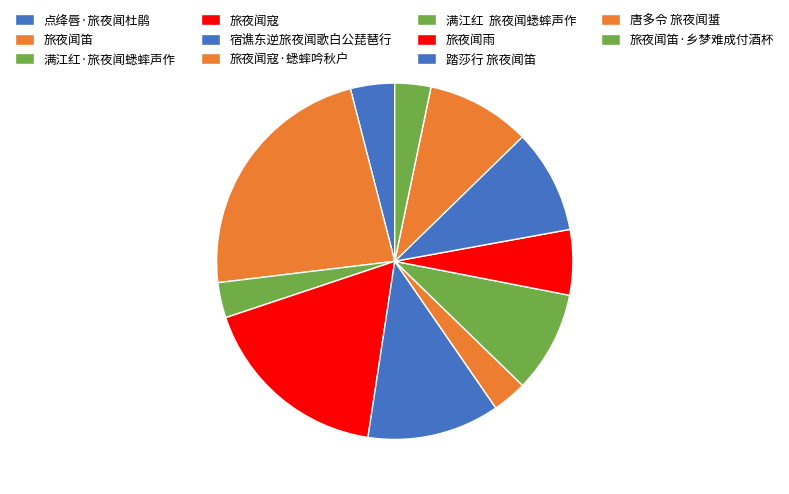

Approximately how many times larger is the value at 旅夜闻雨 compared to 宿谯东逆旅夜闻歌白公琵琶行?

0.5